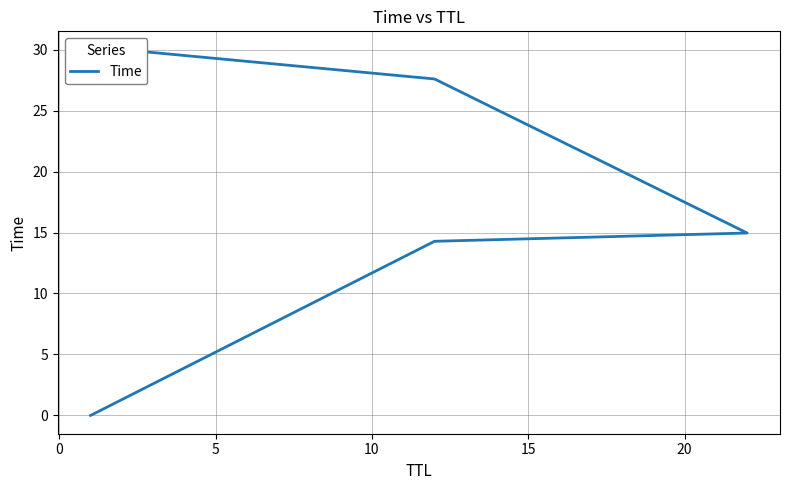

What is the difference between the maximum and minimum values?

30.0